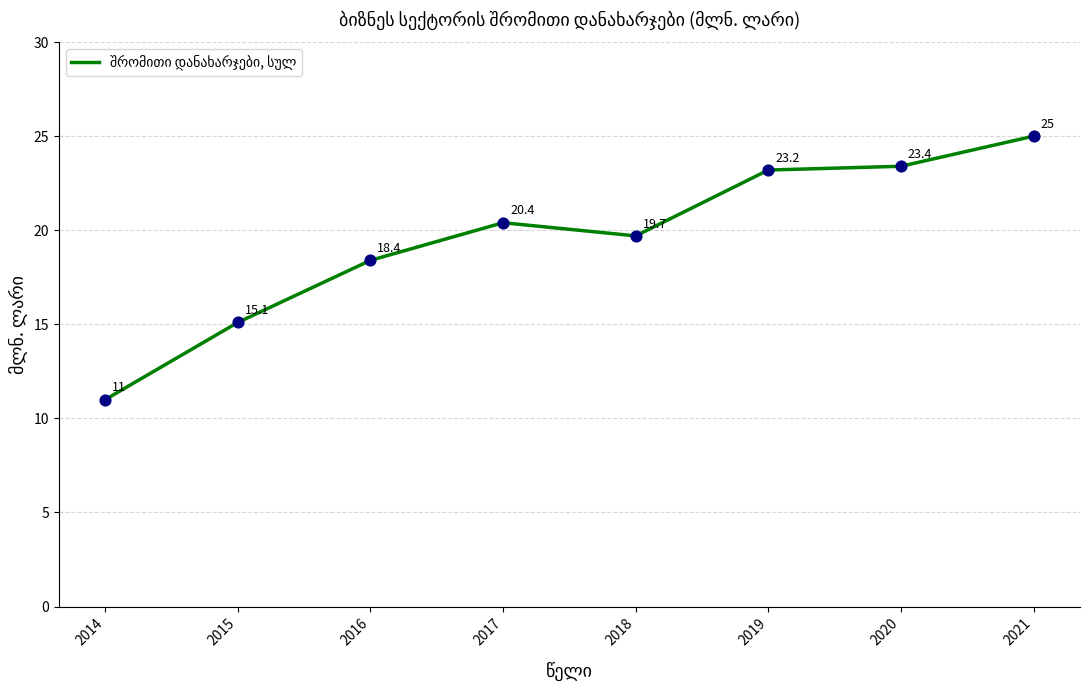

What is the ratio of the value at 2015 to the value at 2019?

0.7